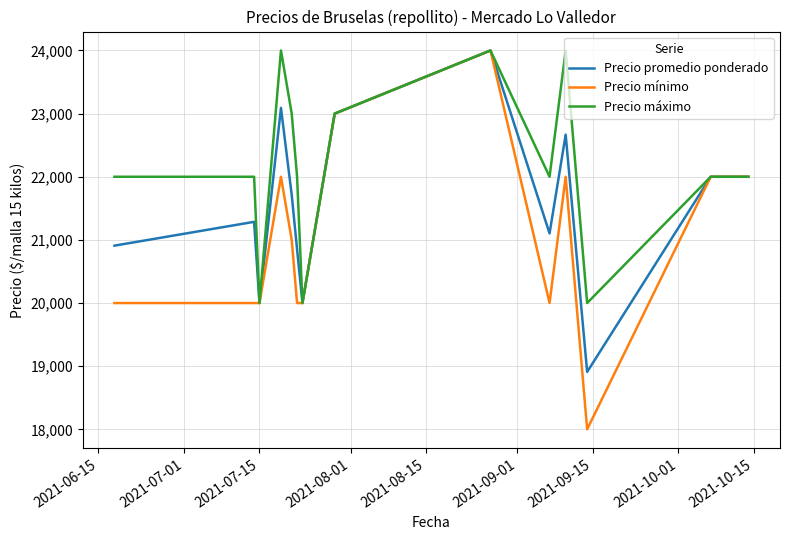

Rank the series by their average value, from lowest to highest.

Precio mínimo, Precio promedio ponderado, Precio máximo